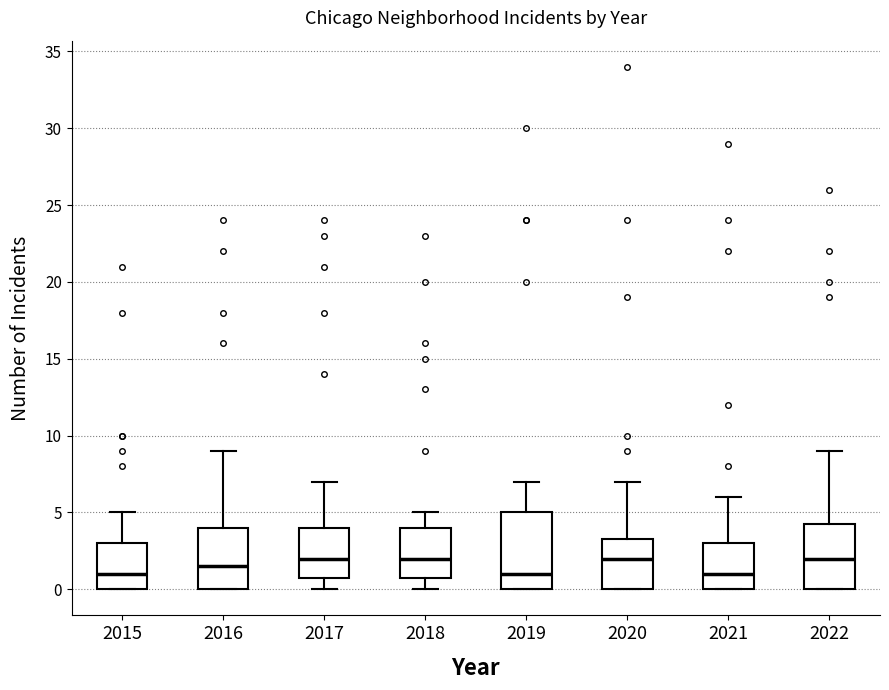

Reading left to right, transcribe this box plot: for each box, give where its median line is, the range the box spans, and where its two whiskers end, as read against the y-axis. The values are not printed on the chart, so give them approximately, as read against the axis.

2015: median 1.0, box 0.0 to 3.0, whiskers 0.0 to 5.0
2016: median 1.5, box 0.0 to 4.0, whiskers 0.0 to 9.0
2017: median 2.0, box 1.0 to 4.0, whiskers 0.0 to 7.0
2018: median 2.0, box 1.0 to 4.0, whiskers 0.0 to 5.0
2019: median 1.0, box 0.0 to 5.0, whiskers 0.0 to 7.0
2020: median 2.0, box 0.0 to 3.5, whiskers 0.0 to 7.0
2021: median 1.0, box 0.0 to 3.0, whiskers 0.0 to 6.0
2022: median 2.0, box 0.0 to 4.5, whiskers 0.0 to 9.0